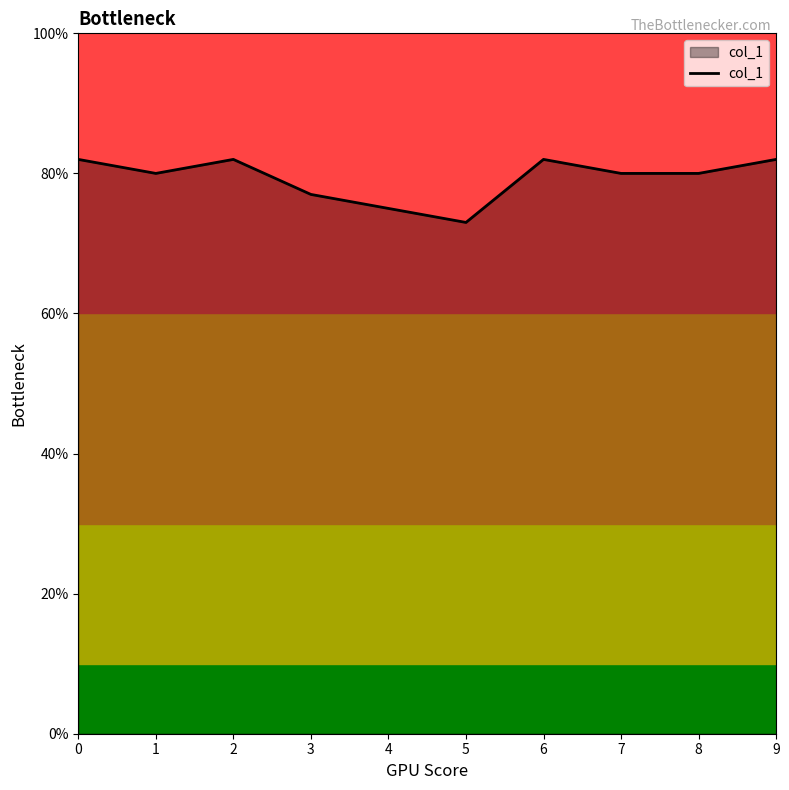

What is the average value?

0.8